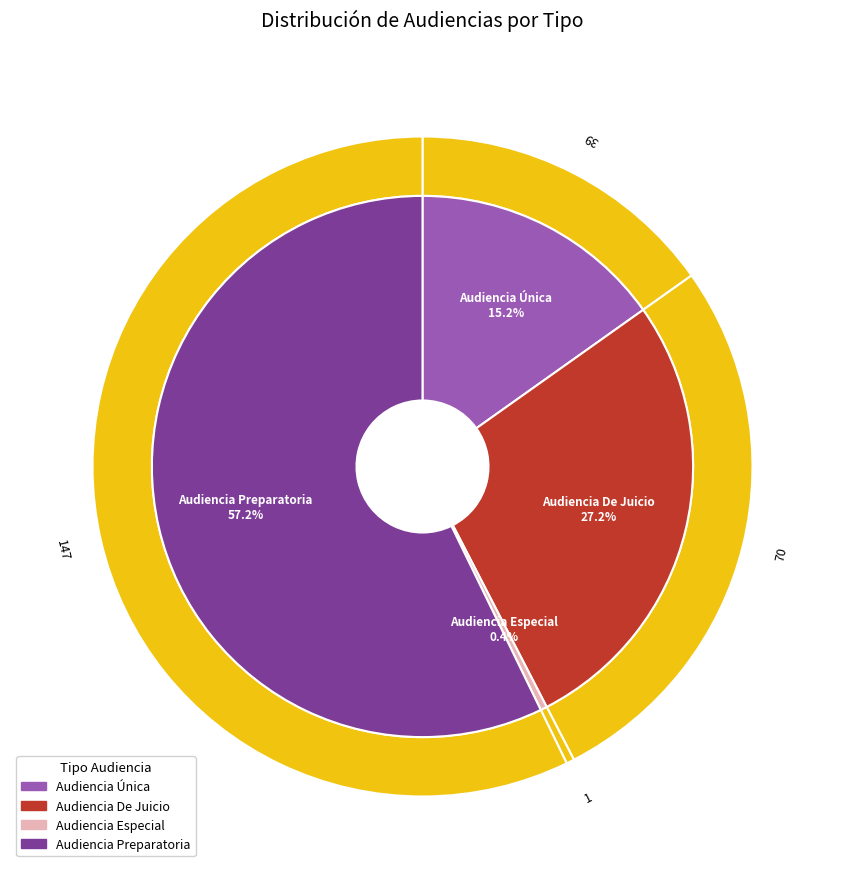

How many segments does this pie chart have?

4